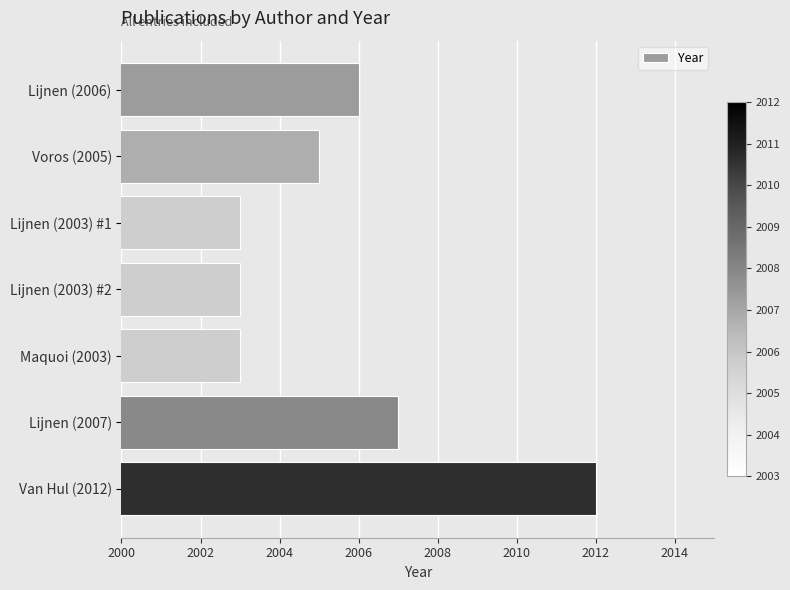

Which category has the highest value across all series?

Van Hul (2012)